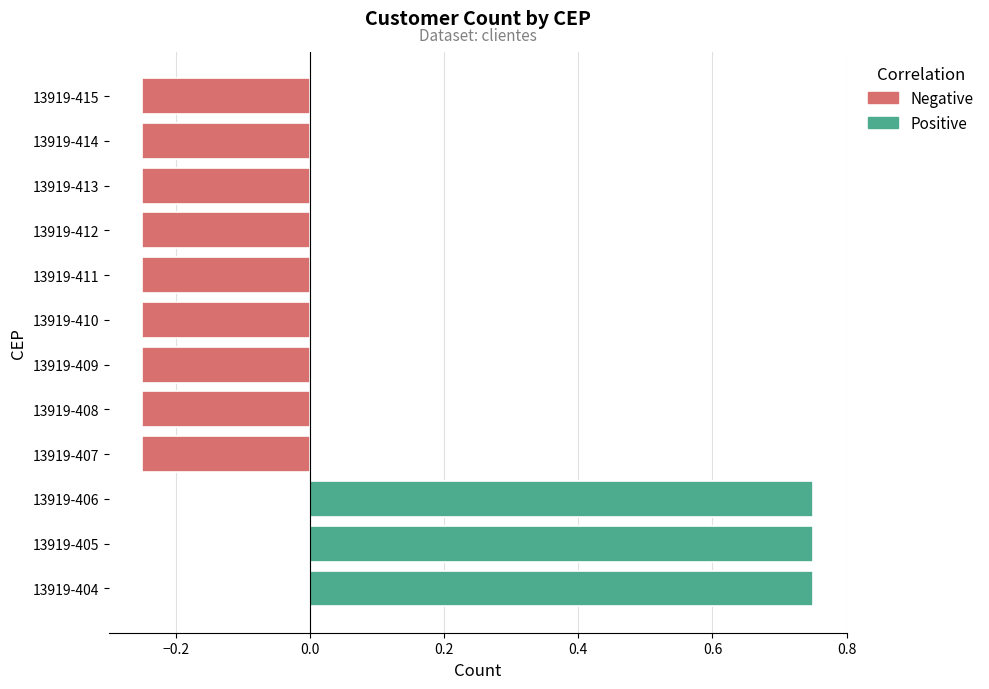

How many data points are above 0?

3